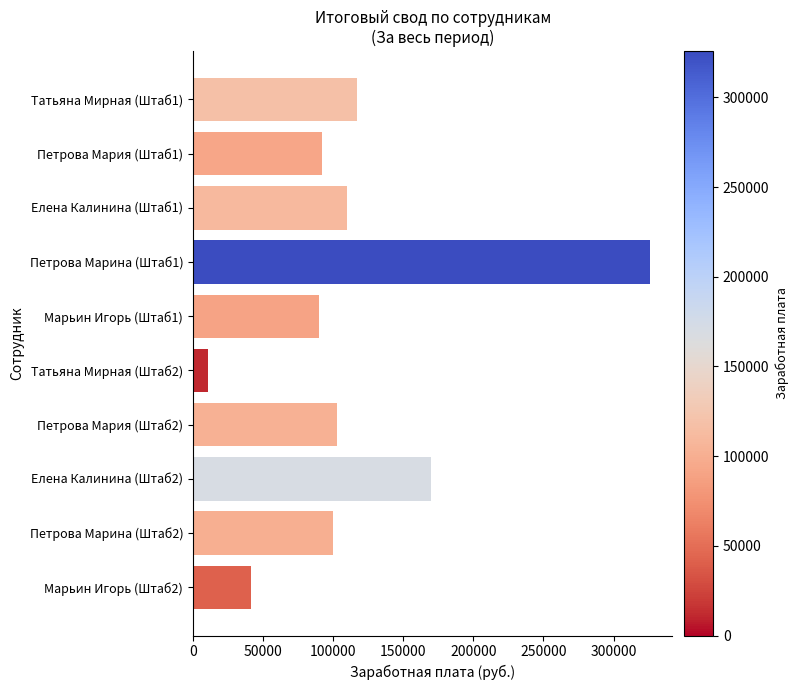

What is the sum of the values at Марьин Игорь (Штаб2) and Петрова Марина (Штаб1)?

366900